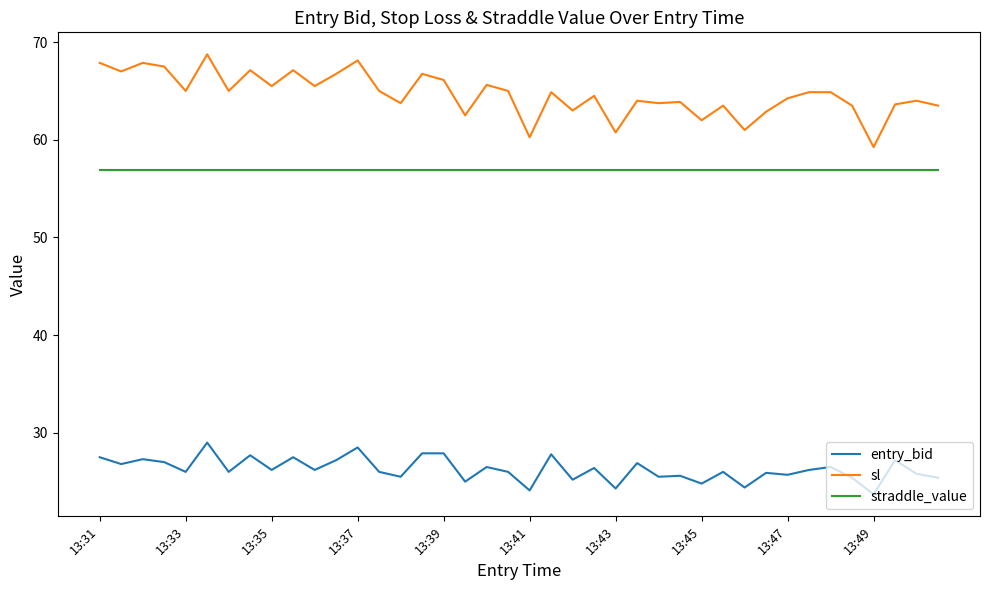

What is the lowest value of the straddle_value series?

57.0